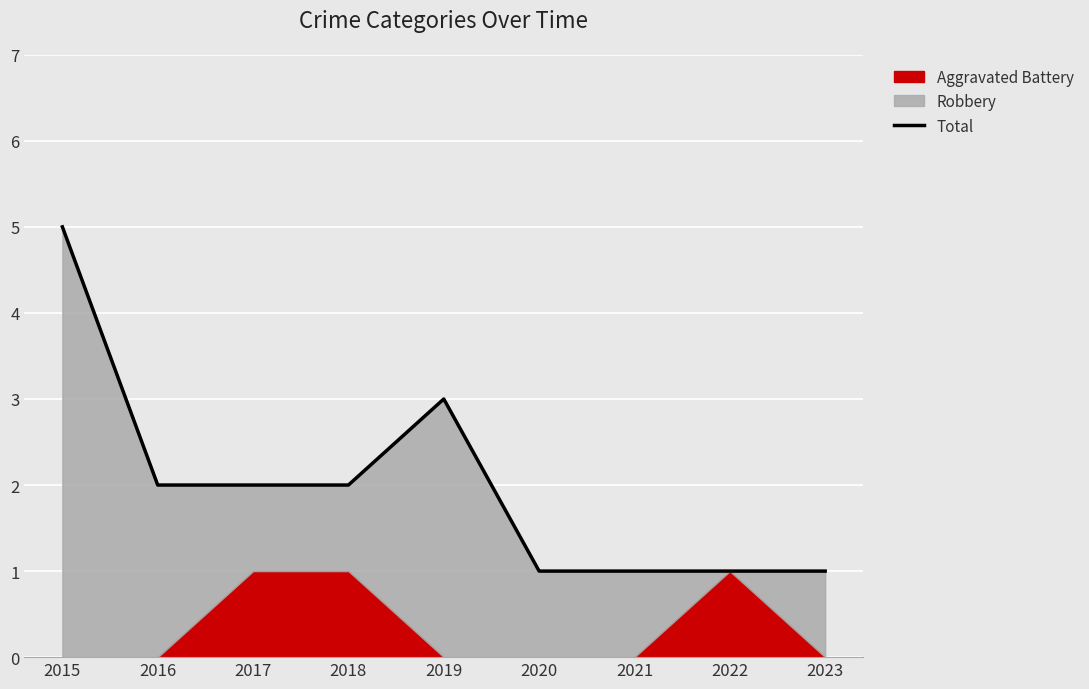

What is the difference between the maximum and minimum values?

4